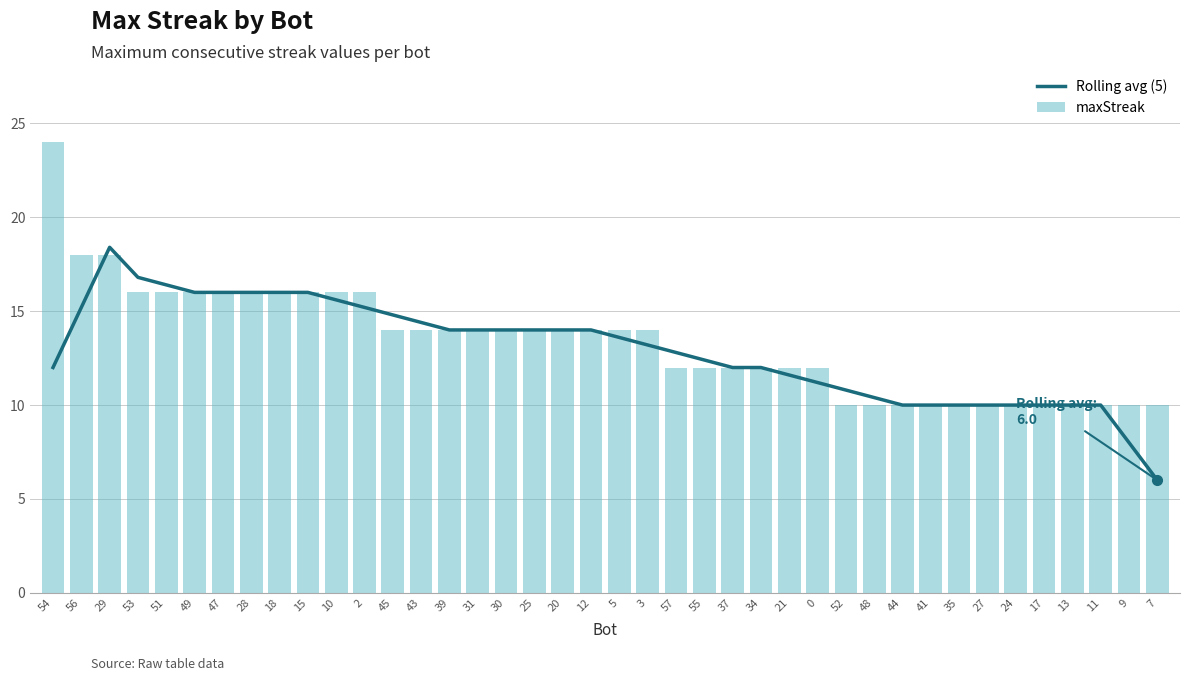

How many data points in Rolling avg (5) are above 13?

21